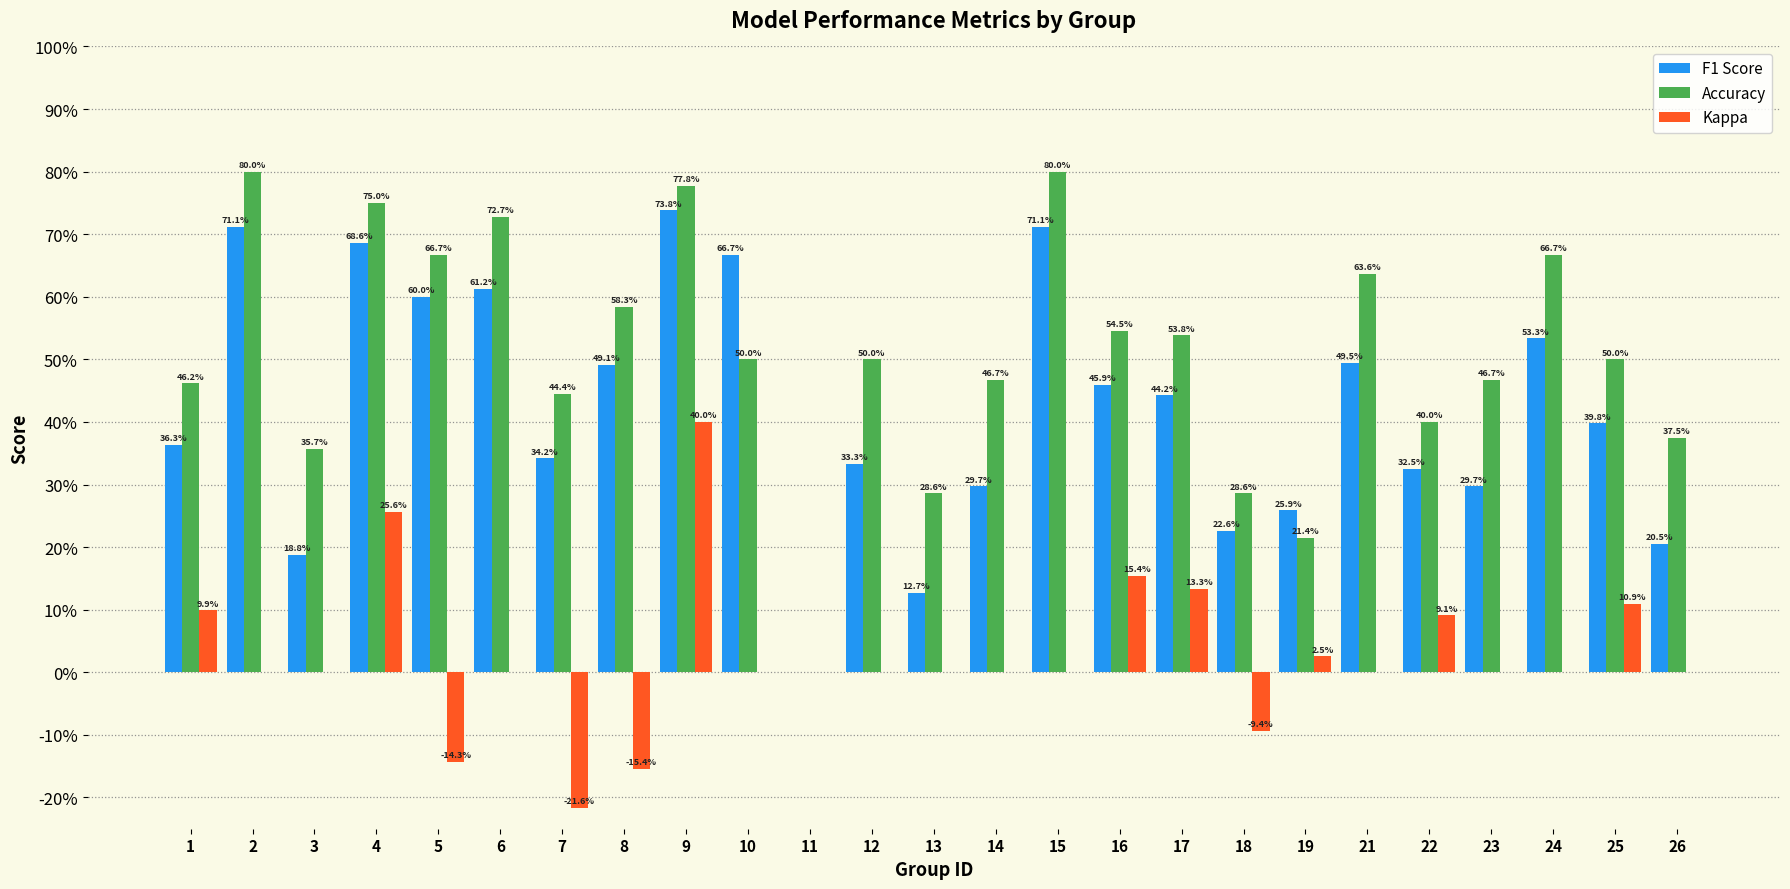

What is the value of the Accuracy bar at the 16th from the left?

0.5